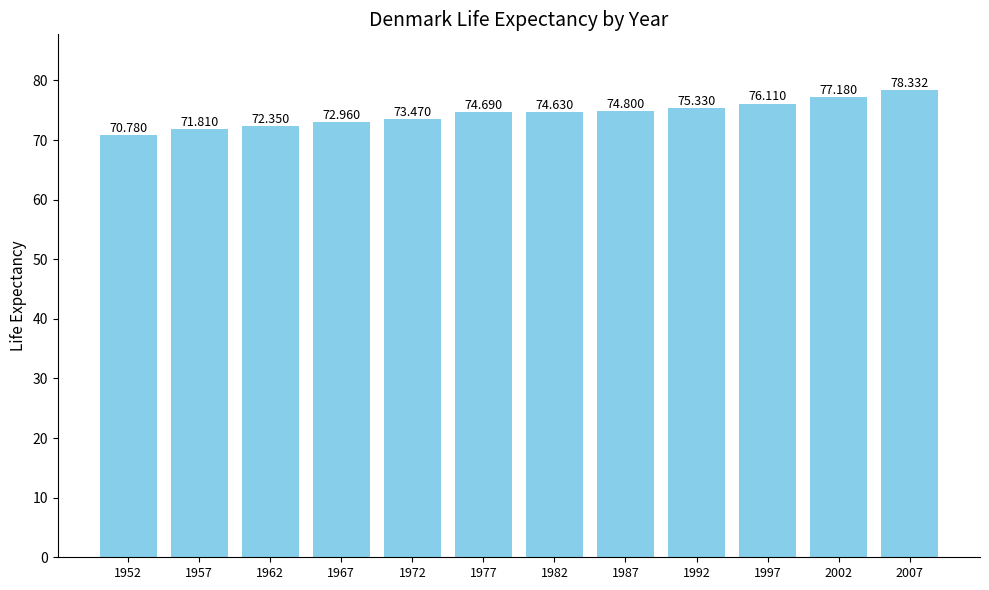

Count the number of data series in this chart.

1